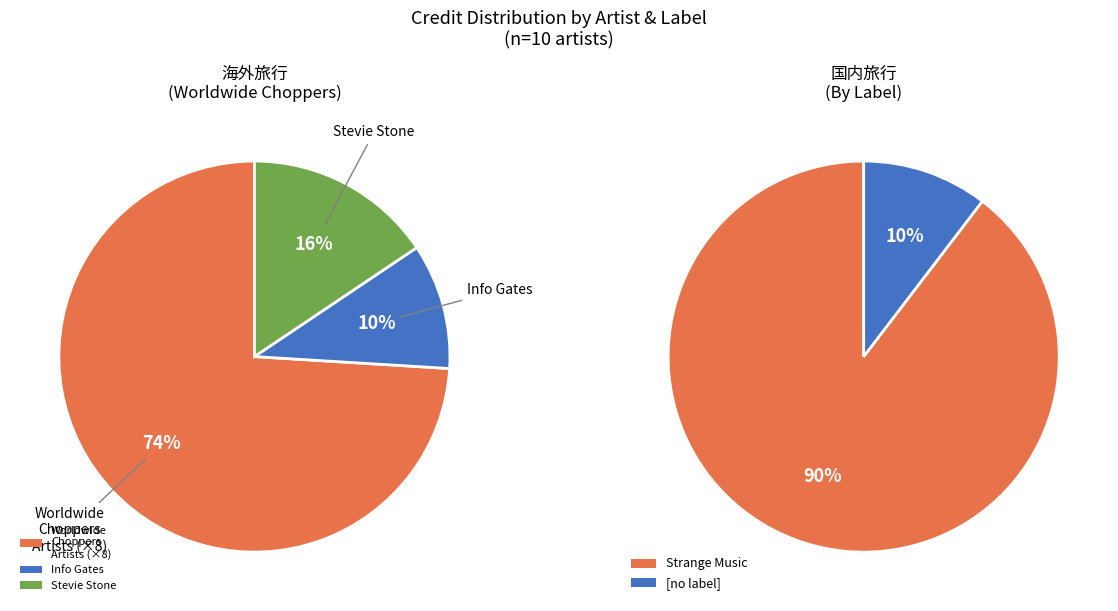

To the nearest percent, what is the combined percentage of Info Gates and Stevie Stone?

26%